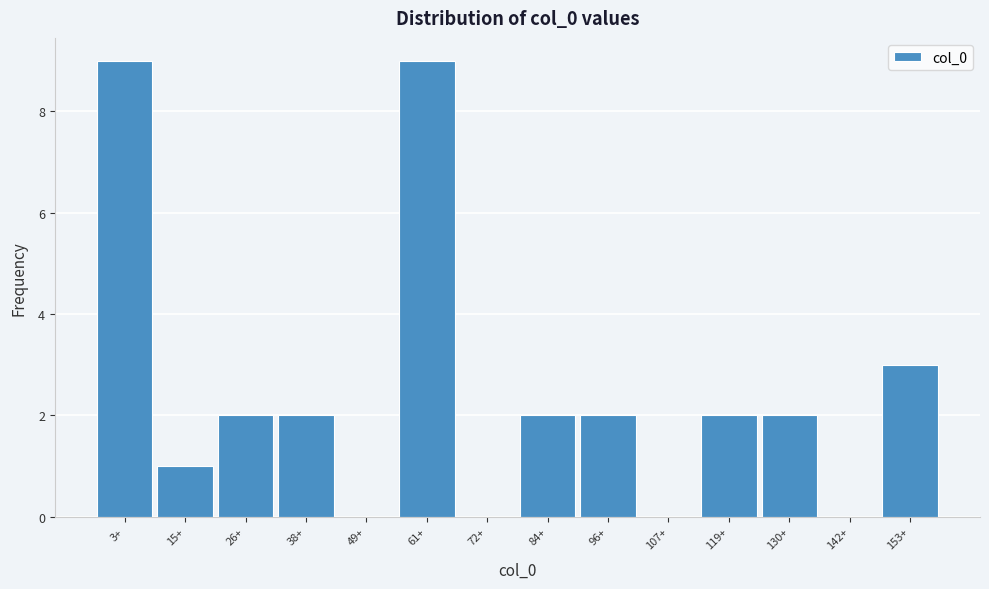

Reading right to left, list all the values displayed in this chart.

153+=3	142+=0	130+=2	119+=2	107+=0	96+=2	84+=2	72+=0	61+=9	49+=0	38+=2	26+=2	15+=1	3+=9